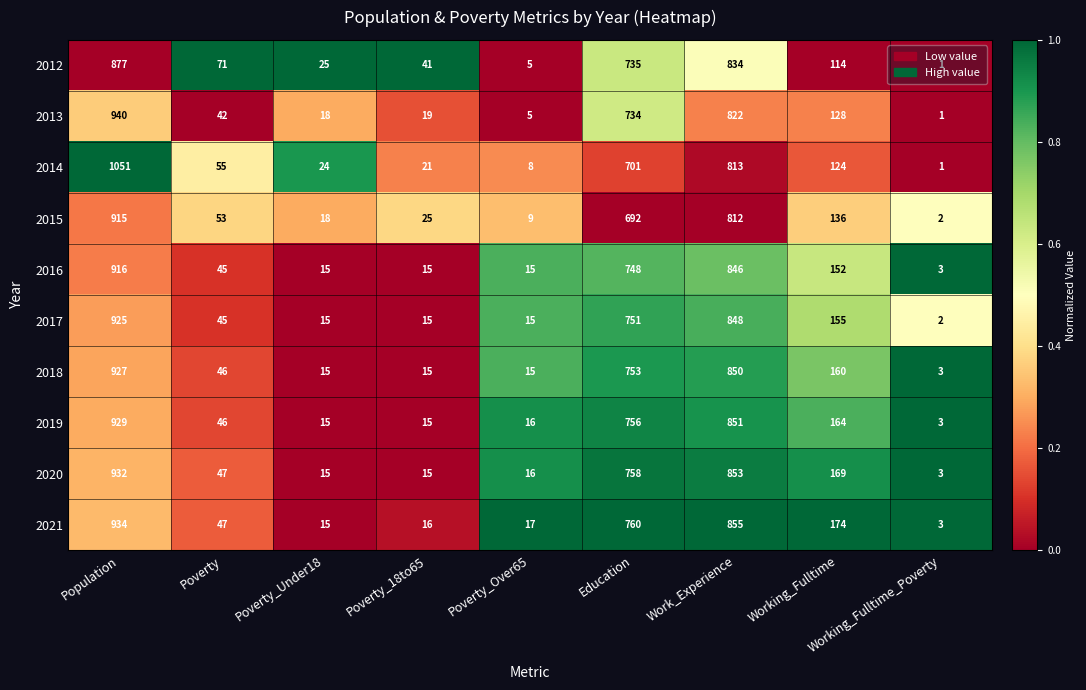

Which series has the largest total across all categories?

2021